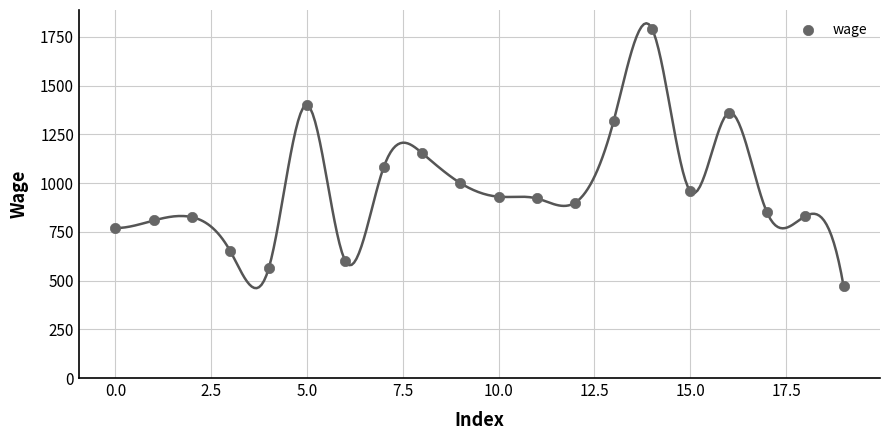

What Y value in the scatter plot is closest to 1131?

1154